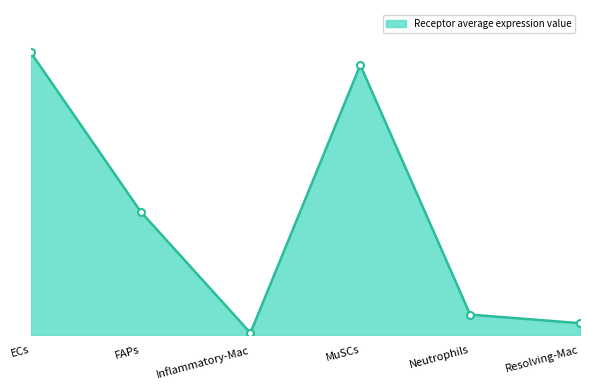

List the labels in order of value, smallest first.

Inflammatory-Mac, Resolving-Mac, Neutrophils, FAPs, MuSCs, ECs